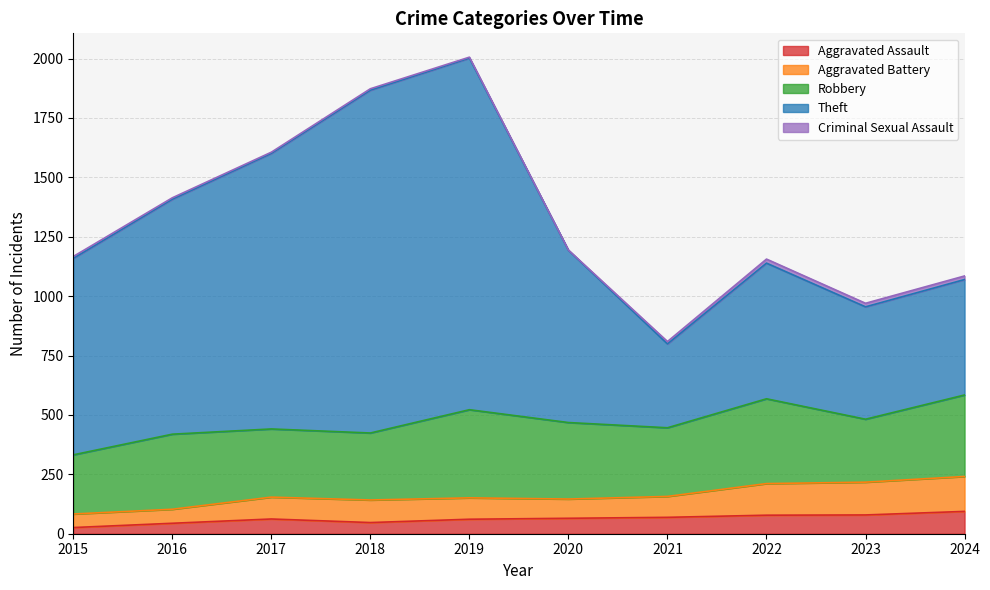

True or false: Aggravated Assault has a value of 47 at 2018.

True